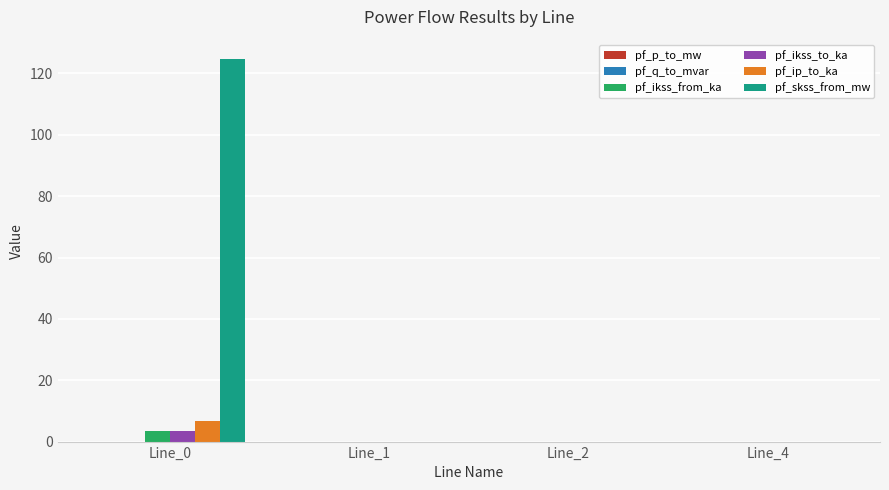

The pf_ikss_from_ka series shows 0.0 at Line_4. True or false?

True